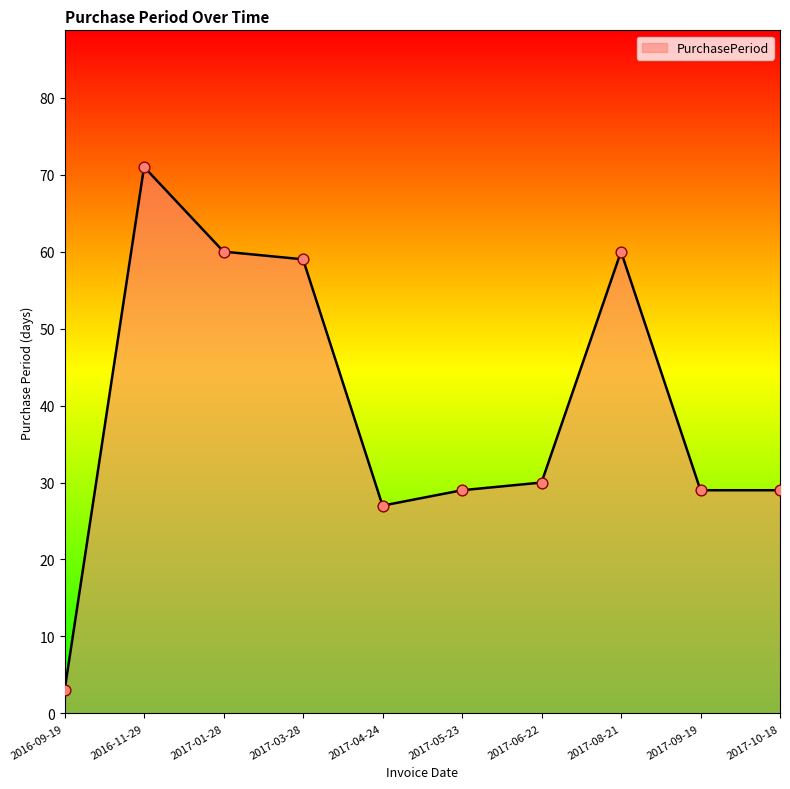

Approximately how many times larger is the value at 2017-01-28 compared to 2017-03-28?

1.0